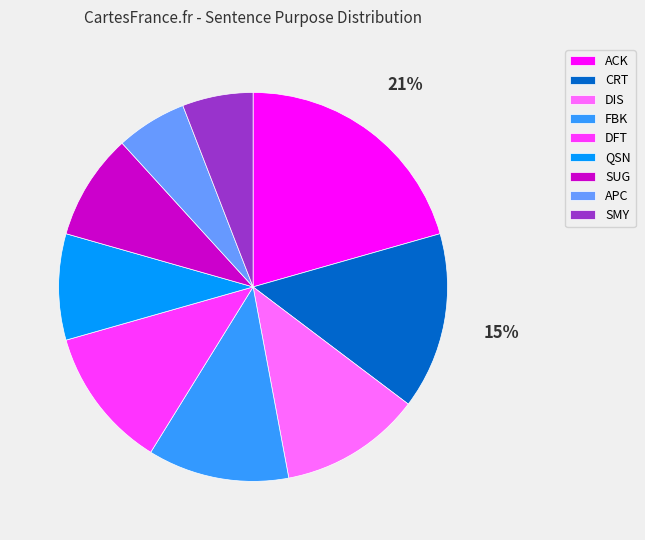

Which category has the biggest portion of the pie?

ACK